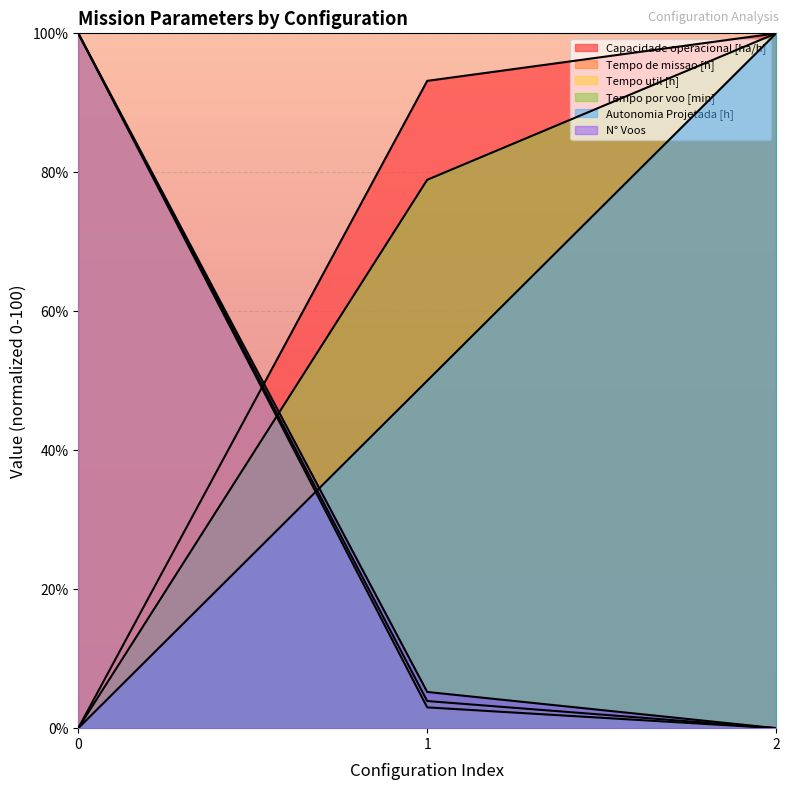

What is the difference between the Autonomia Projetada [h] values at 0 and 2?

100.0